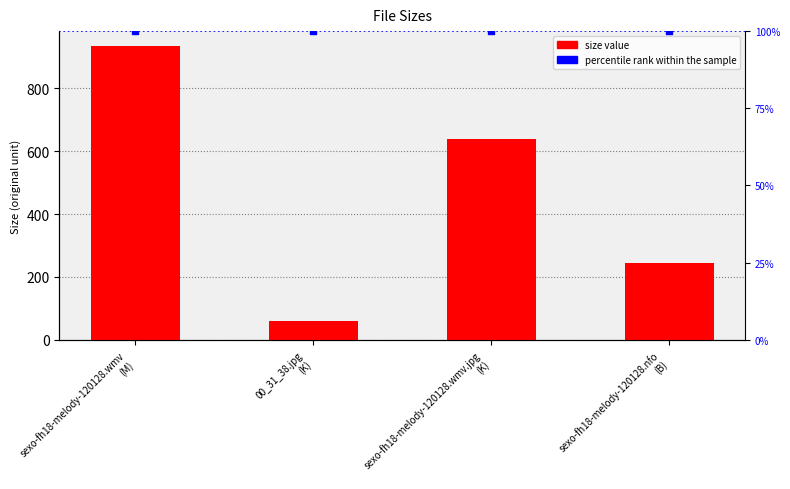

Which series reaches the maximum Y coordinate?

Size